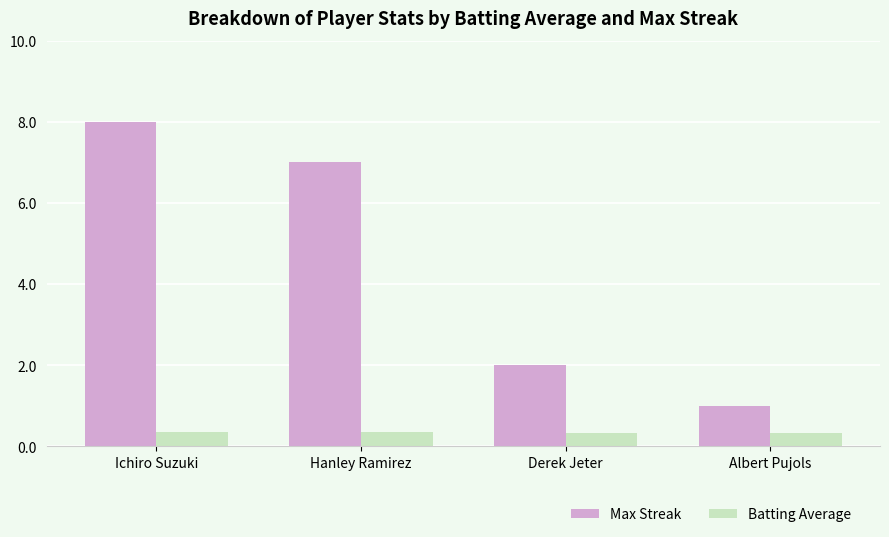

List the series in order of their overall mean, highest first.

Max Streak, Batting Average